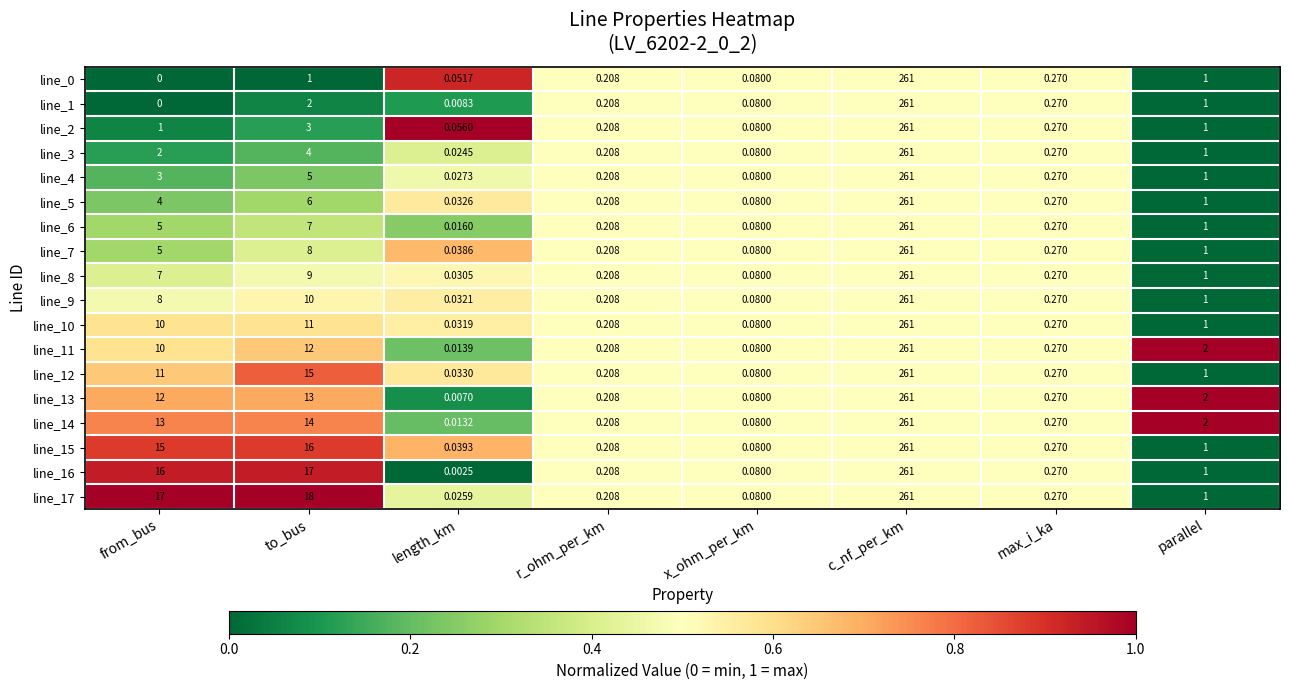

Which label corresponds to the largest value in the chart?

c_nf_per_km